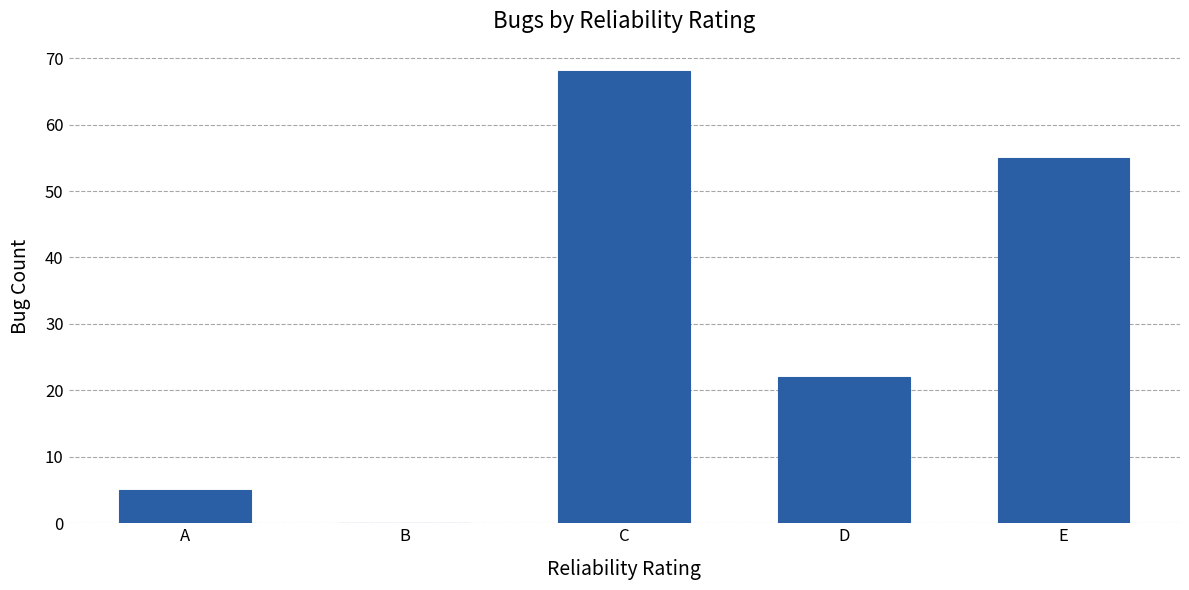

What is the difference between the values at C and D?

46